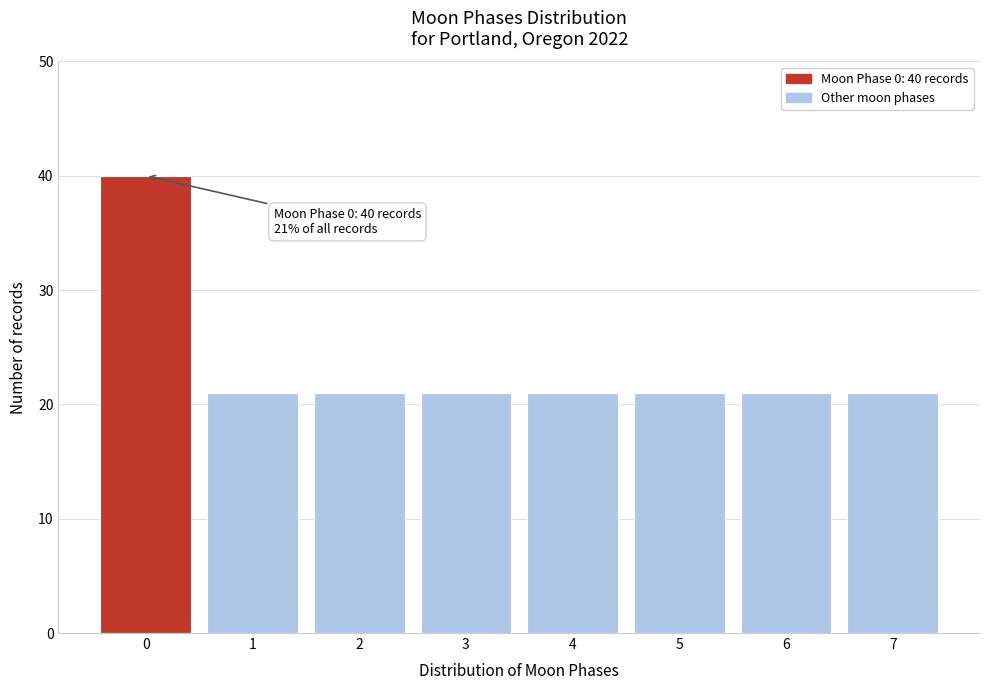

Reading right to left, extract all data points from this chart.

21	21	21	21	21	21	21	40